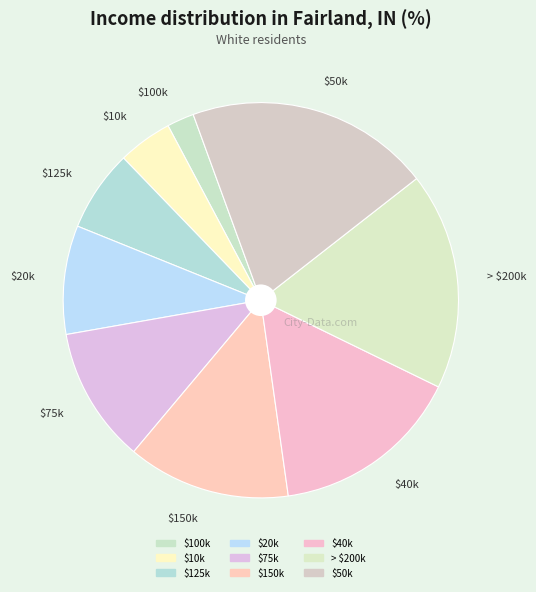

Is $150k the majority of the pie?

No